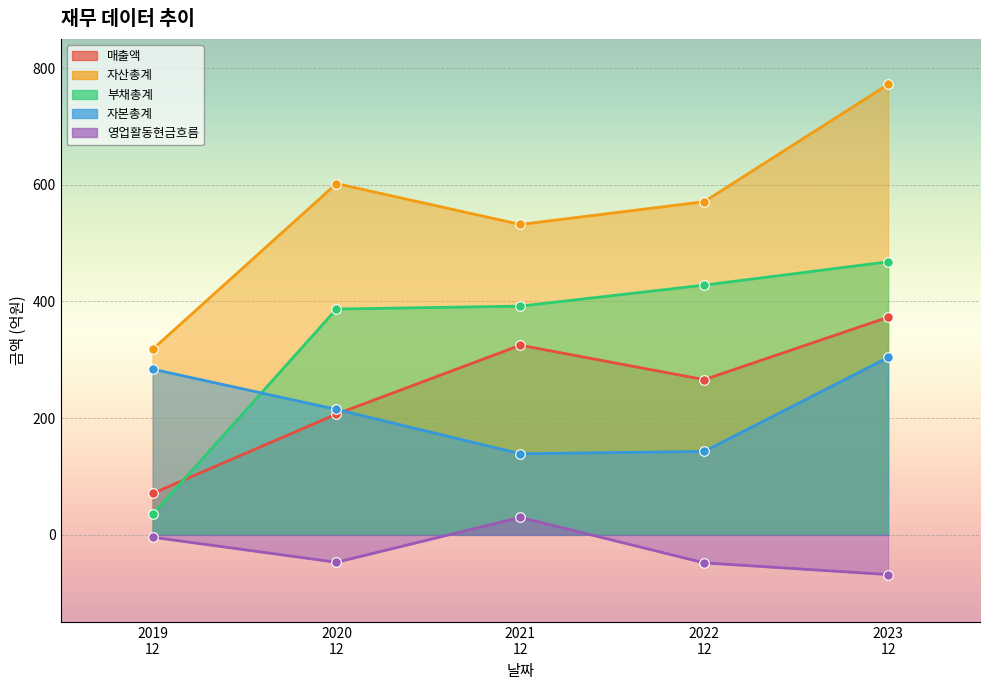

Is the value of 자산총계 at 2020 12 greater than the value of 영업활동현금흐름 at 2021 12?

Yes